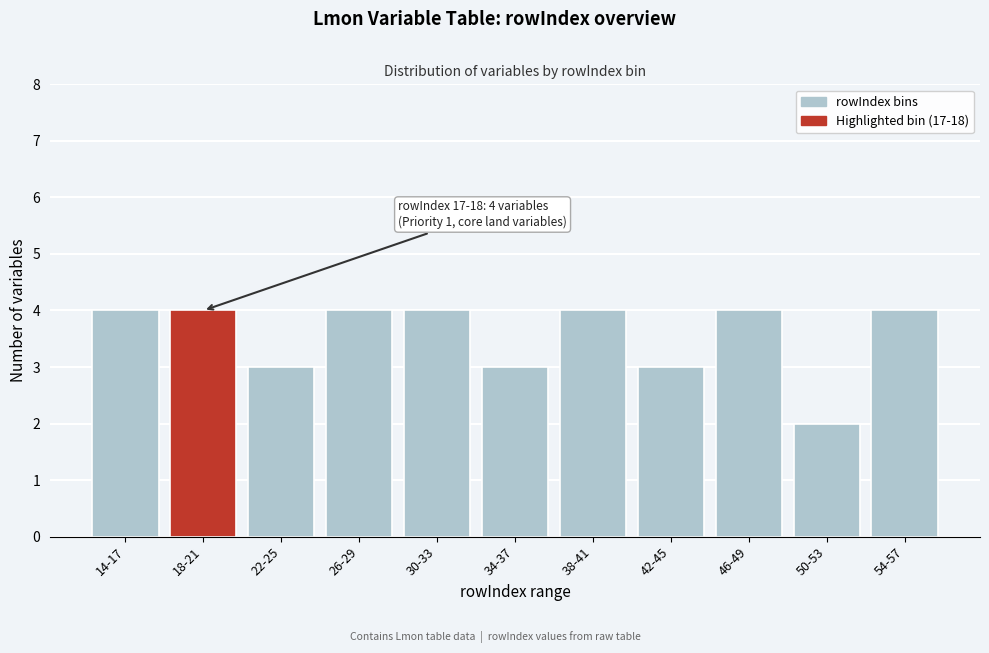

Reading left to right, what are all the values shown in this chart?

4	4	3	4	4	3	4	3	4	2	4